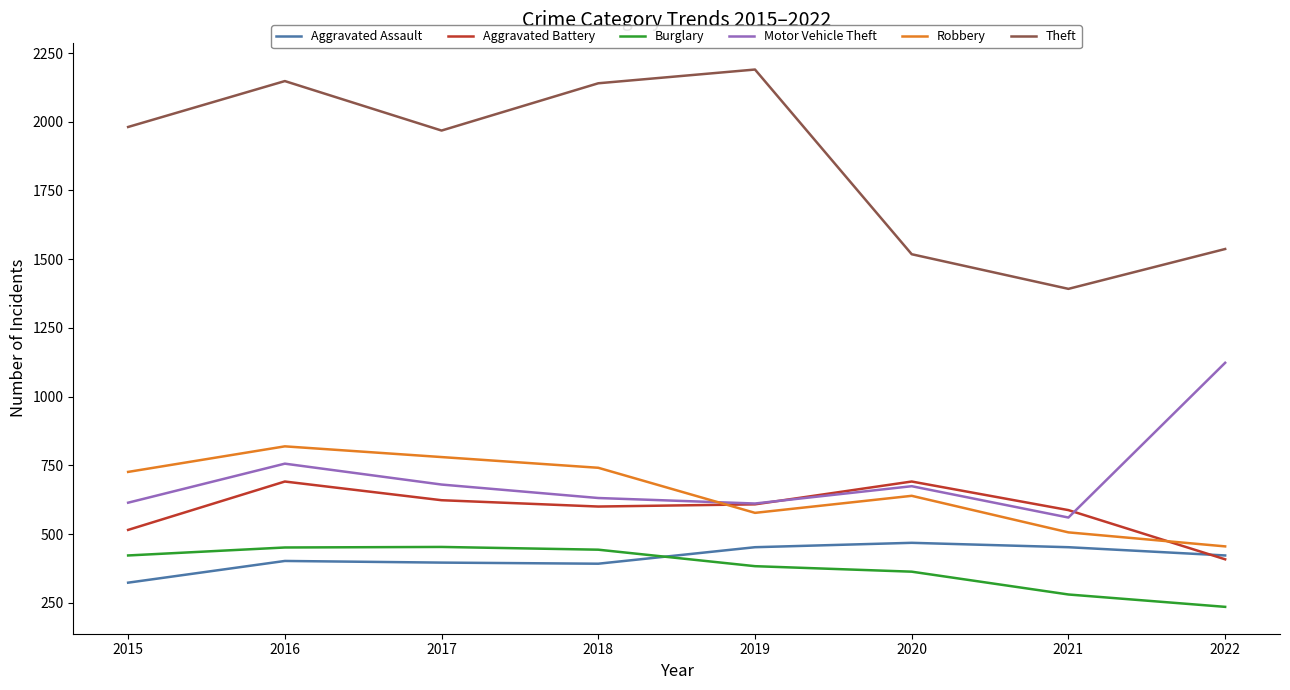

At which category is the sum across all series the highest?

2016